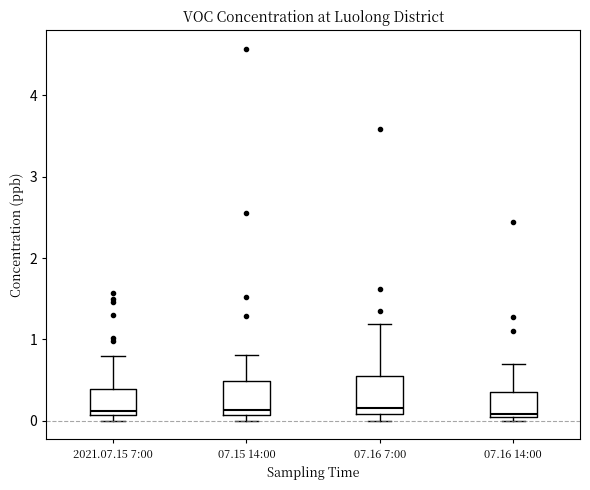

Where is the upper edge of the box for 07.16 7:00 on the y-axis? The values are not printed on the chart, so give them approximately, as read against the axis.

0.6